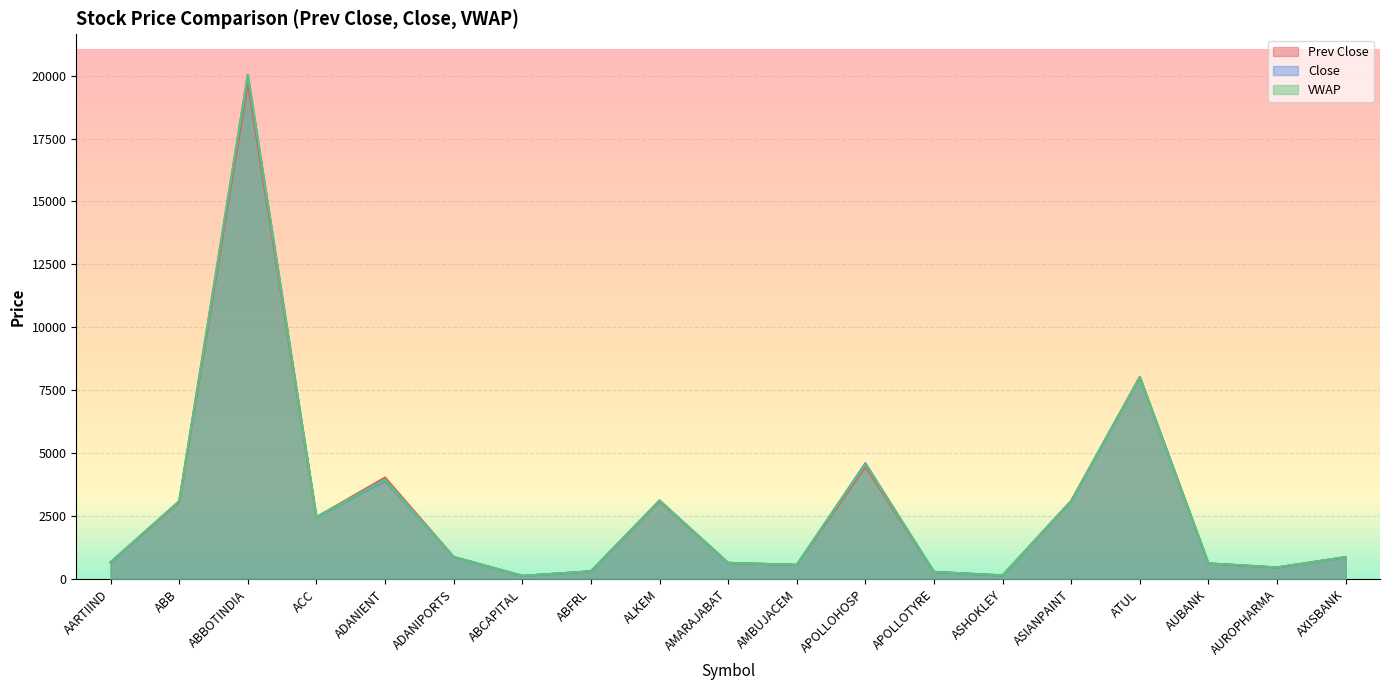

At which category is the sum across all series the highest?

ABBOTINDIA